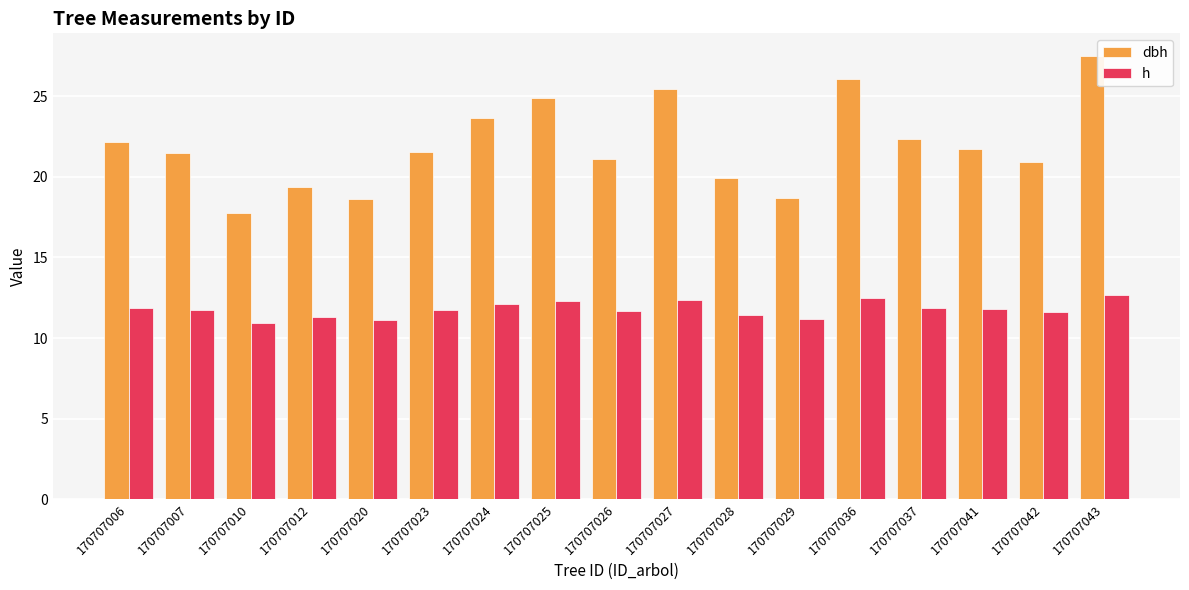

Between 170707024 and 170707042, which series saw the biggest shift?

dbh